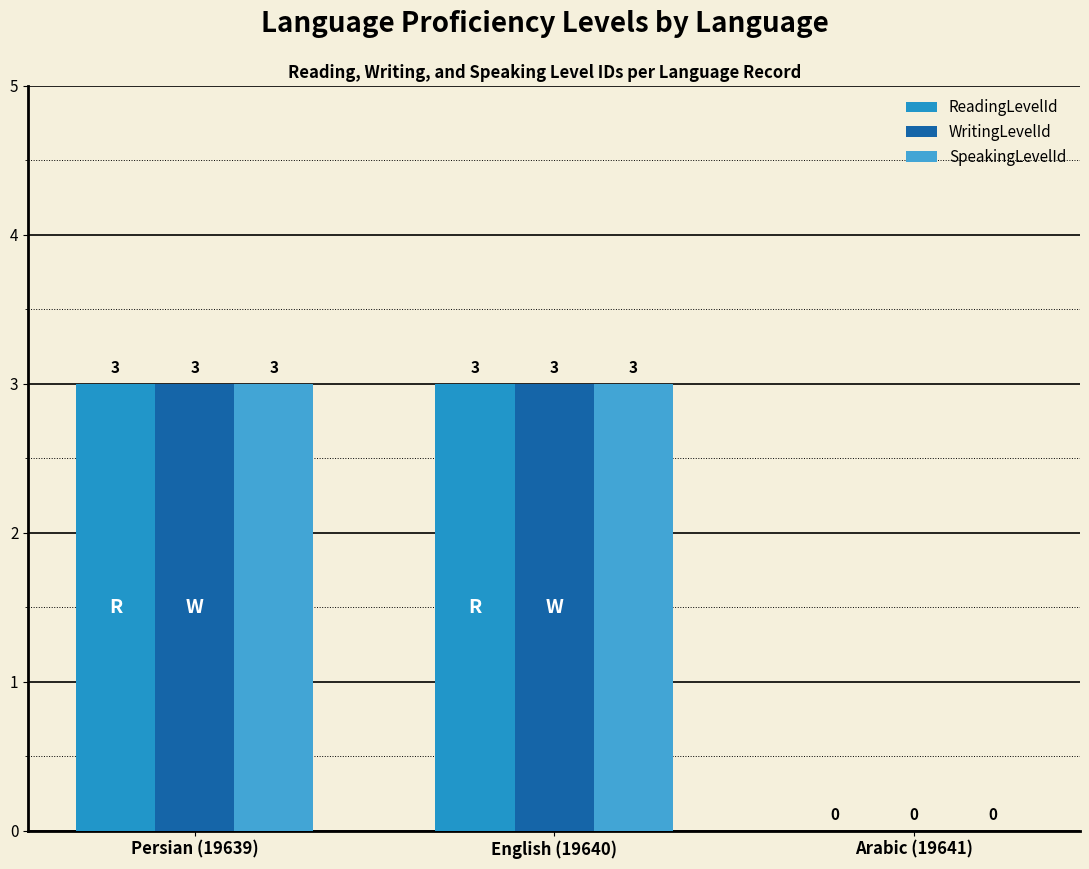

At Persian (19639), list the series in order from largest to smallest.

ReadingLevelId, WritingLevelId, SpeakingLevelId